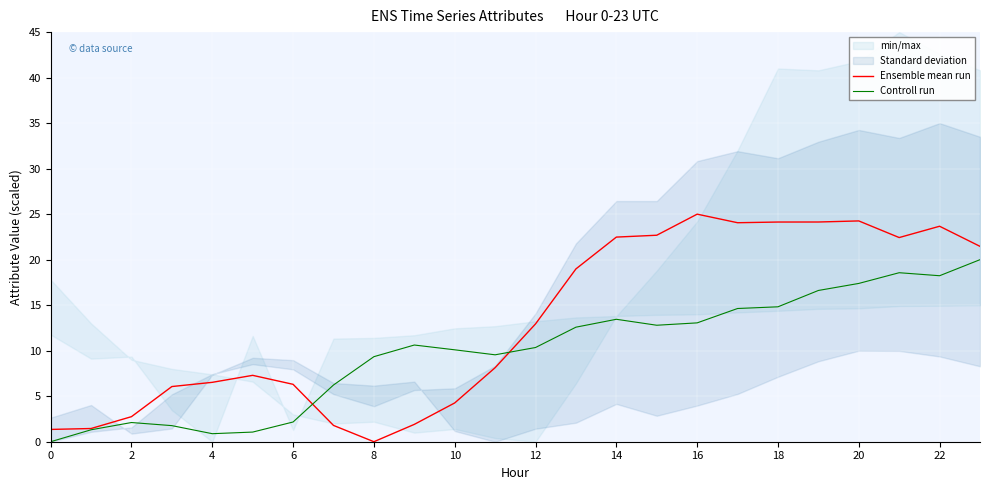

At which label is Ensemble mean run closest to 12?

12